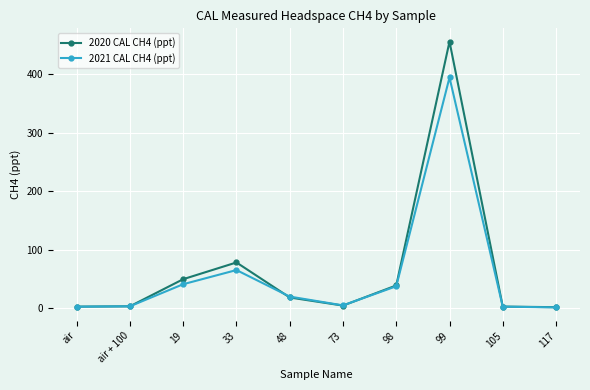

Is this an area chart (filled region under the line)?

No